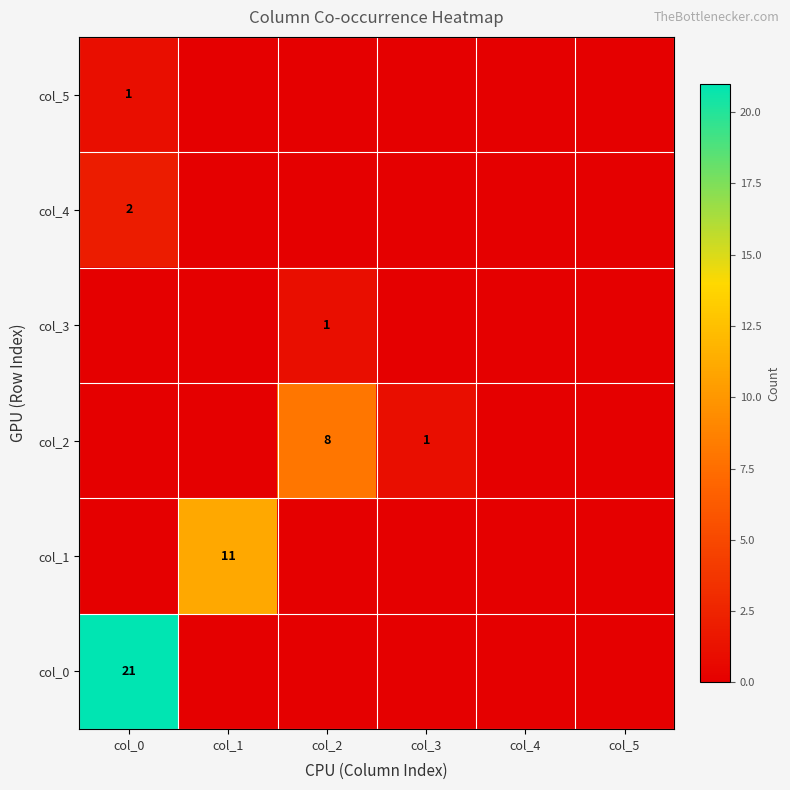

Is it true that col_0 equals 5 at col_0?

False